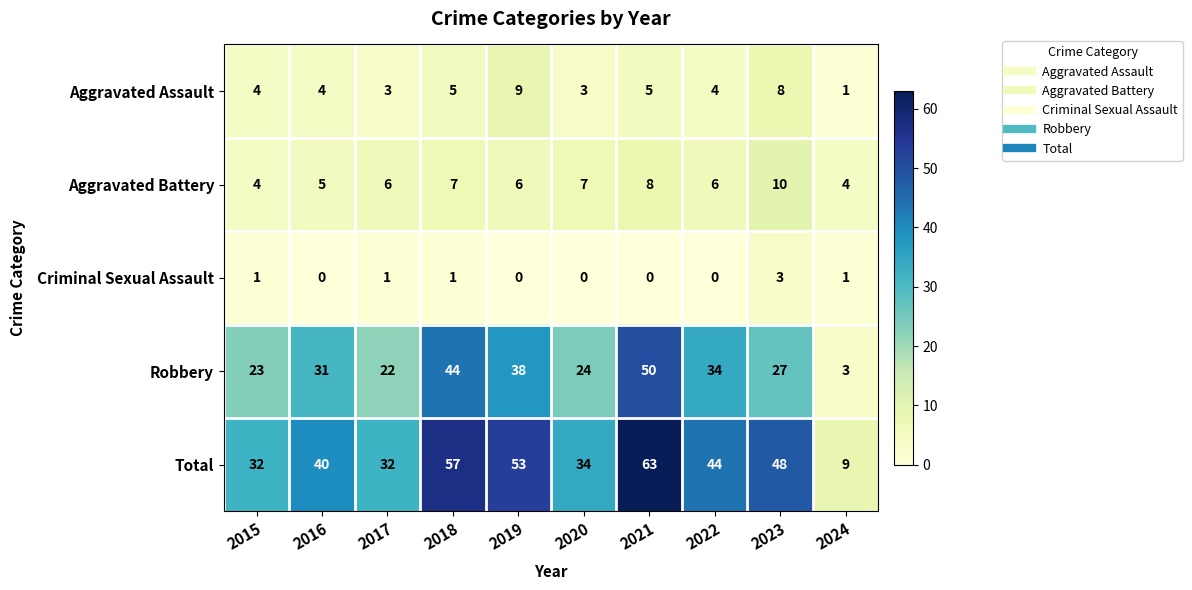

What is the difference between the second highest and second lowest values in the Aggravated Battery series?

4